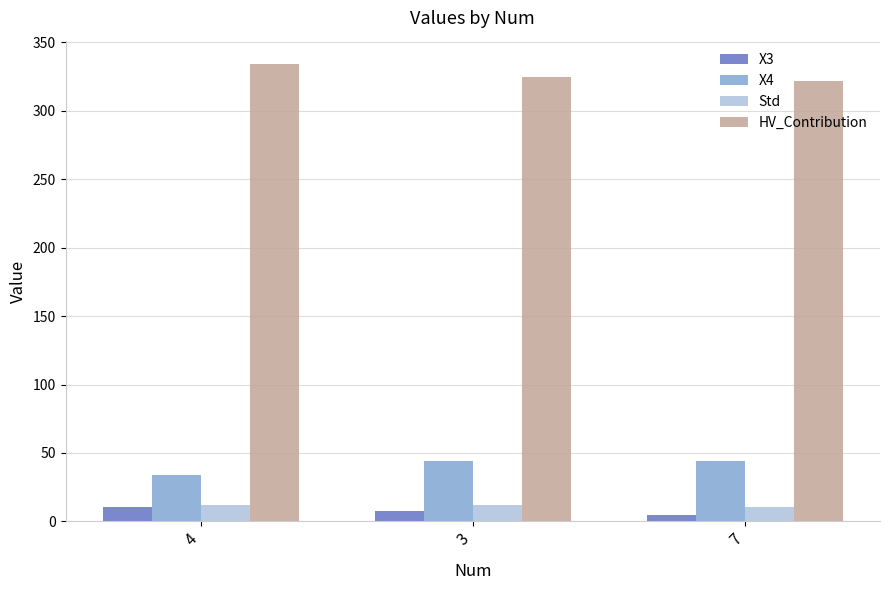

What is the highest value of the Std series?

12.1